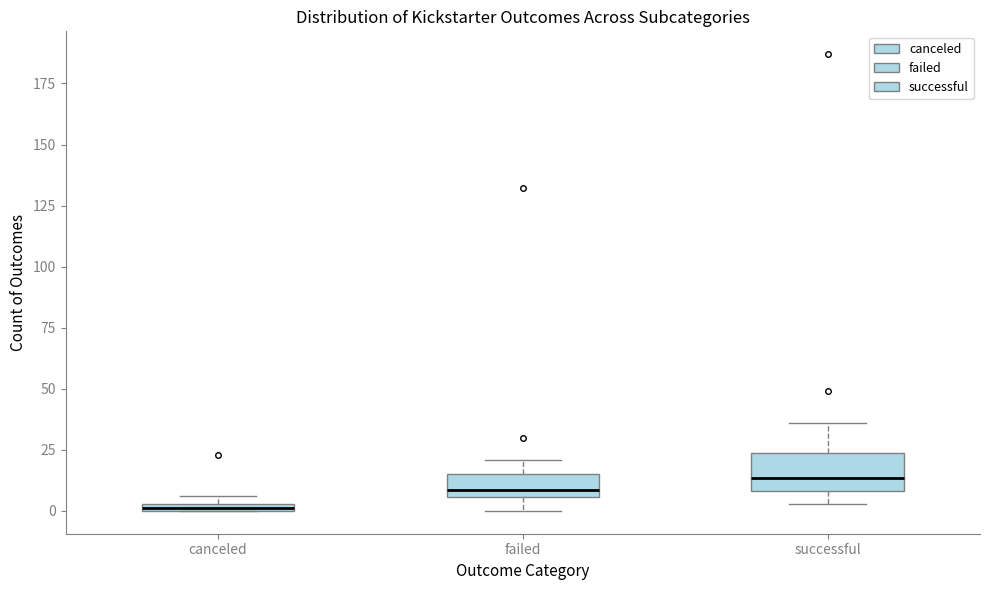

Comparing the boxes themselves (not the whiskers), which one is the tallest?

successful